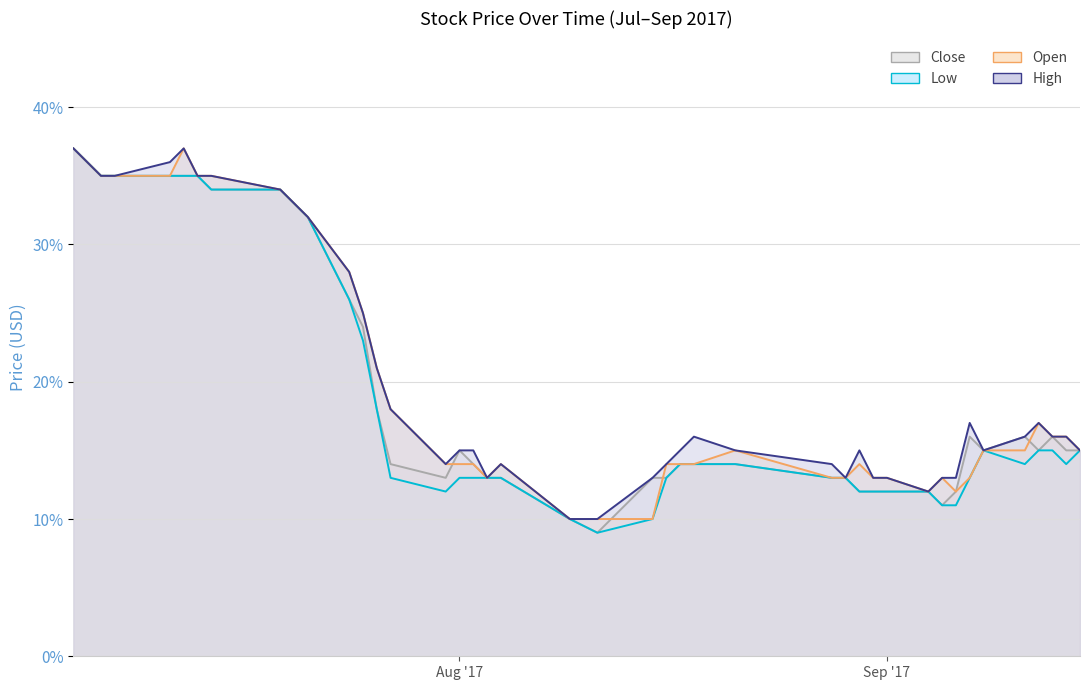

What is the average value of the Low series?

0.2